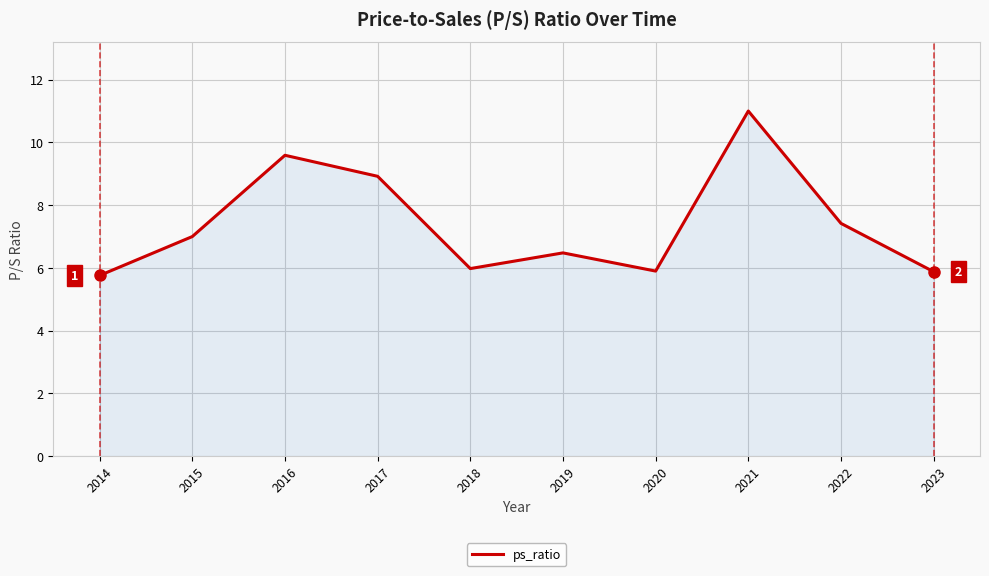

What is the ratio of the value at 2017 to the value at 2016?

0.9